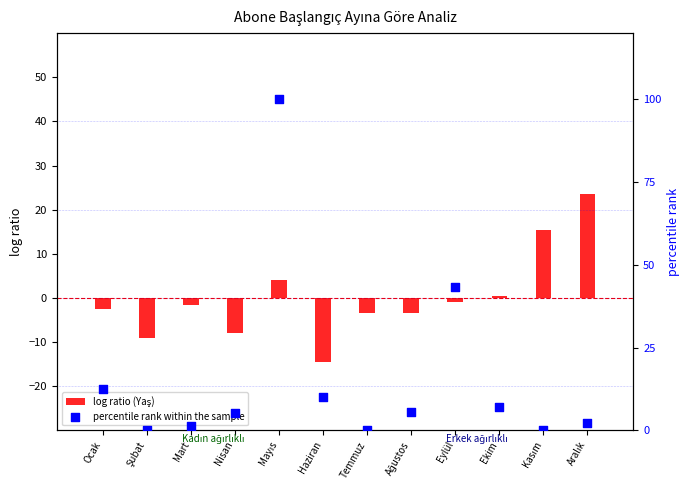

Is the value of log ratio (Yaş) at Nisan greater than the value of percentile rank within the sample at Nisan?

No